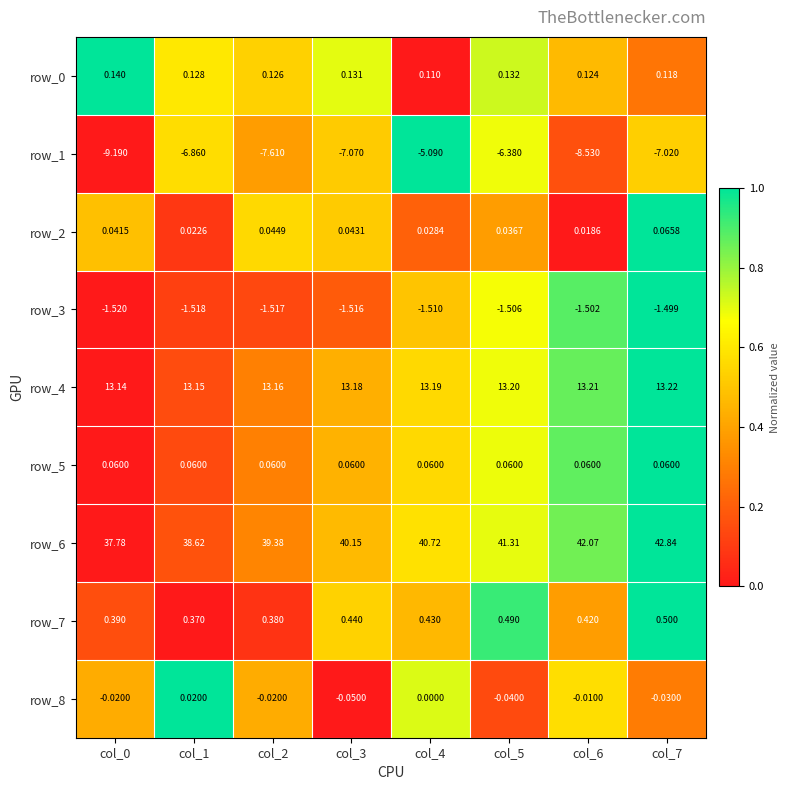

Is the value of row_1 at col_4 greater than the value of row_4 at col_3?

No